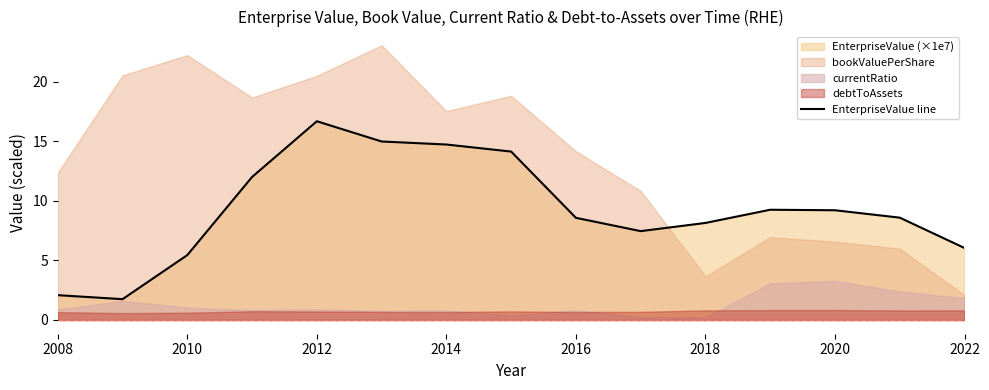

What is the difference between the second highest and second lowest values?

12.9